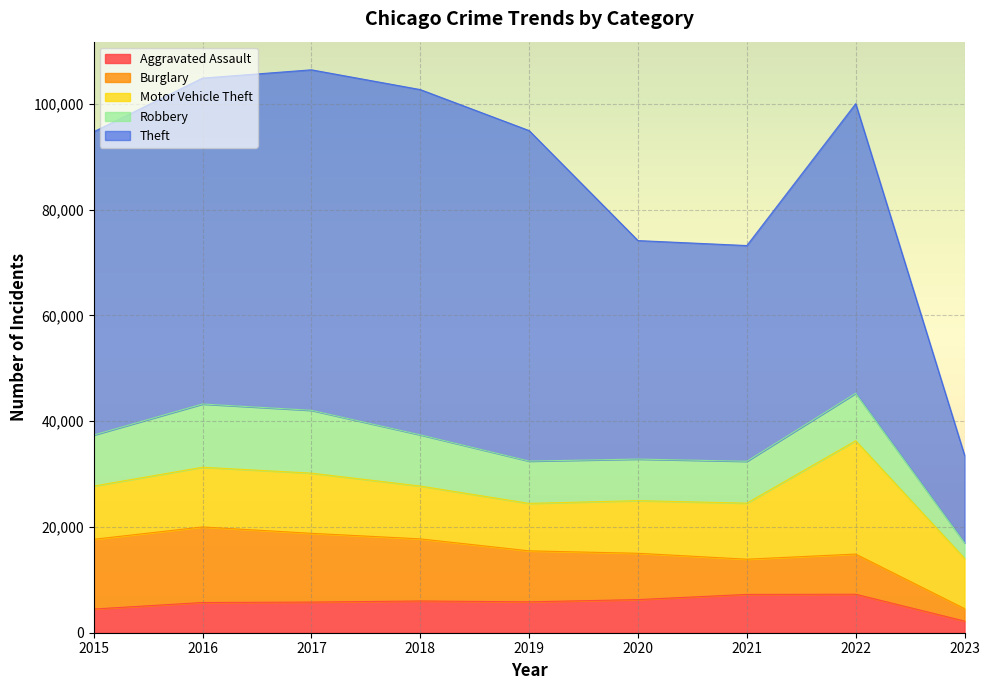

List the series in order of their peak value, highest first.

Theft, Motor Vehicle Theft, Burglary, Robbery, Aggravated Assault